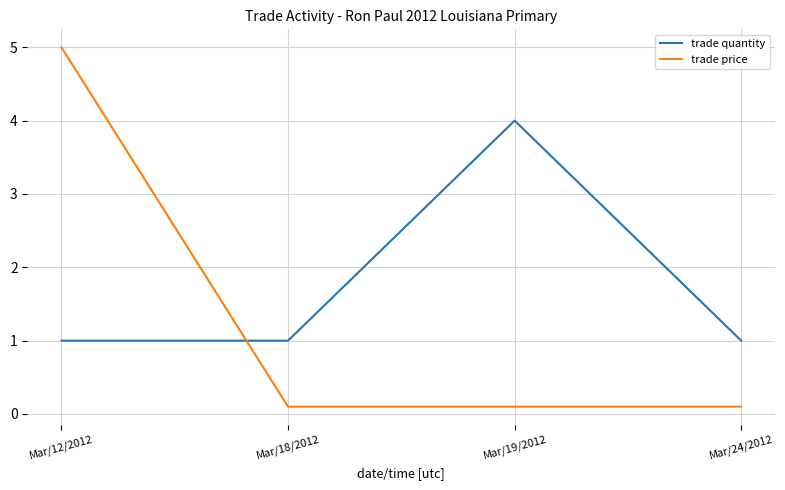

At which category is the sum across all series the highest?

Mar/12/2012